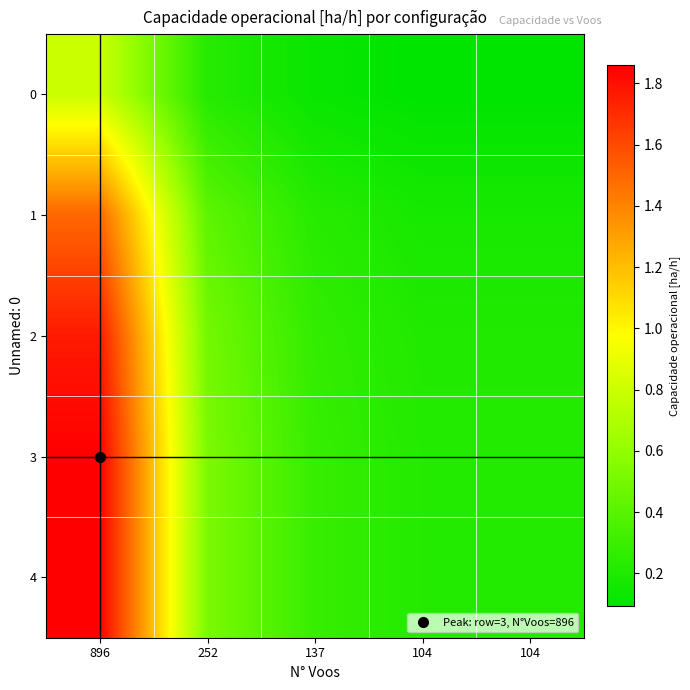

Which series has the largest total across all categories?

3